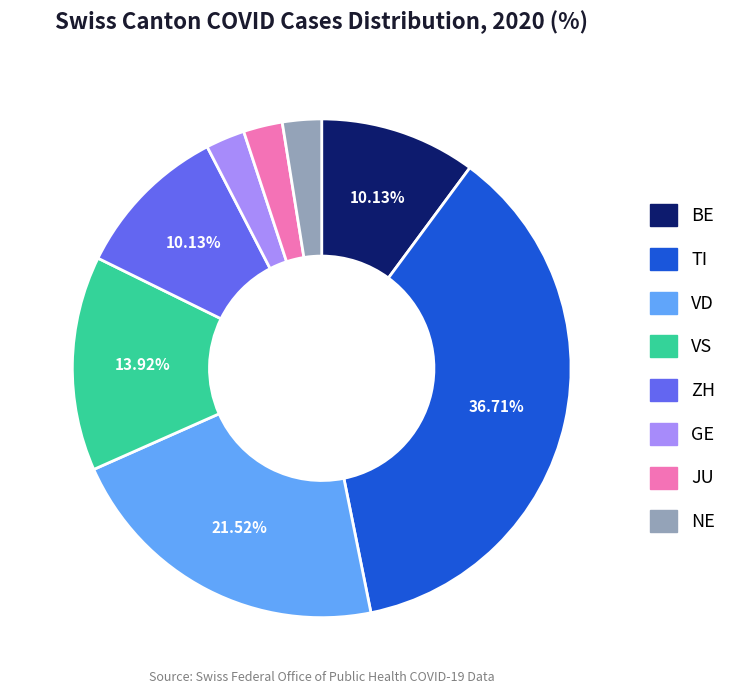

Is there a majority slice in this chart?

No